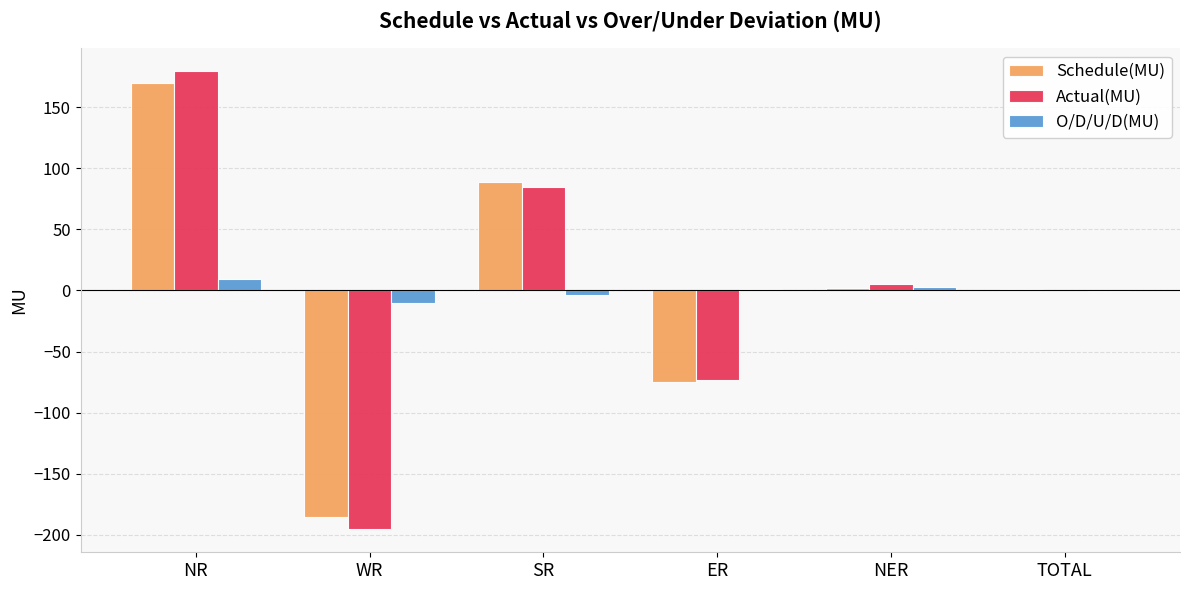

What is the maximum value shown in the chart?

179.5